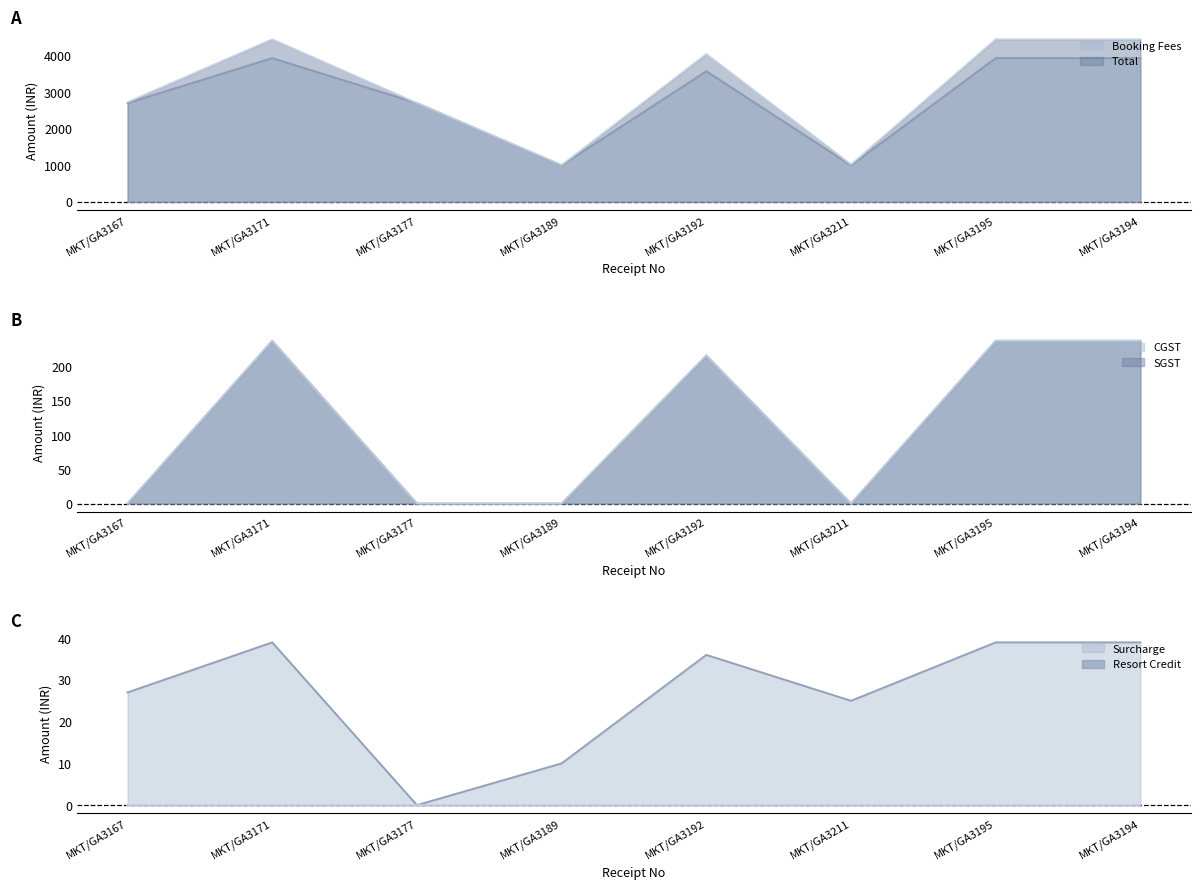

What is the difference between the second highest and second lowest values in the CGST series?

238.0